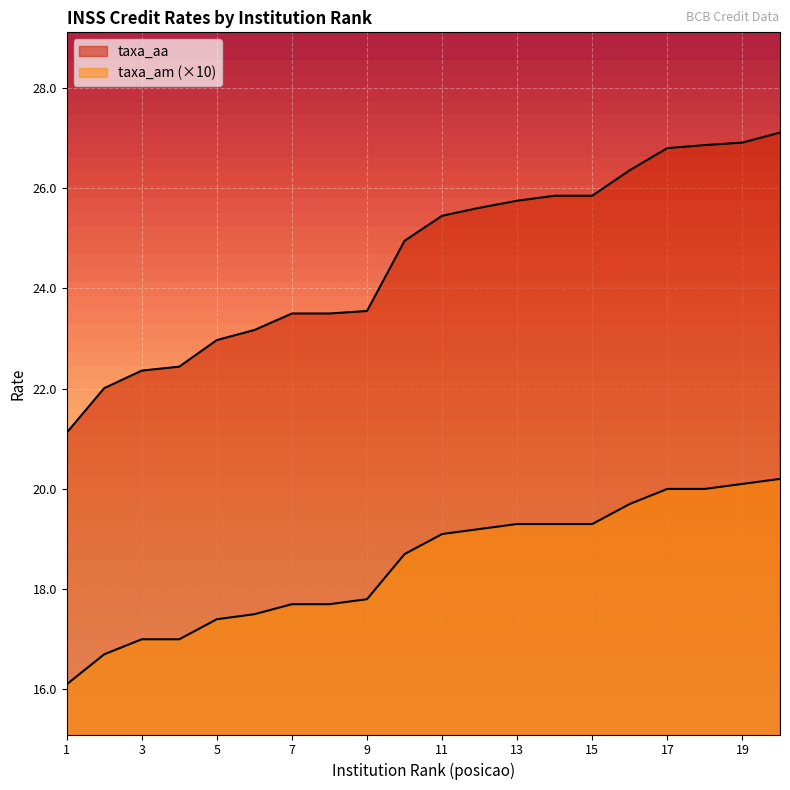

True or false: taxa_am and taxa_aa intersect in this chart.

False